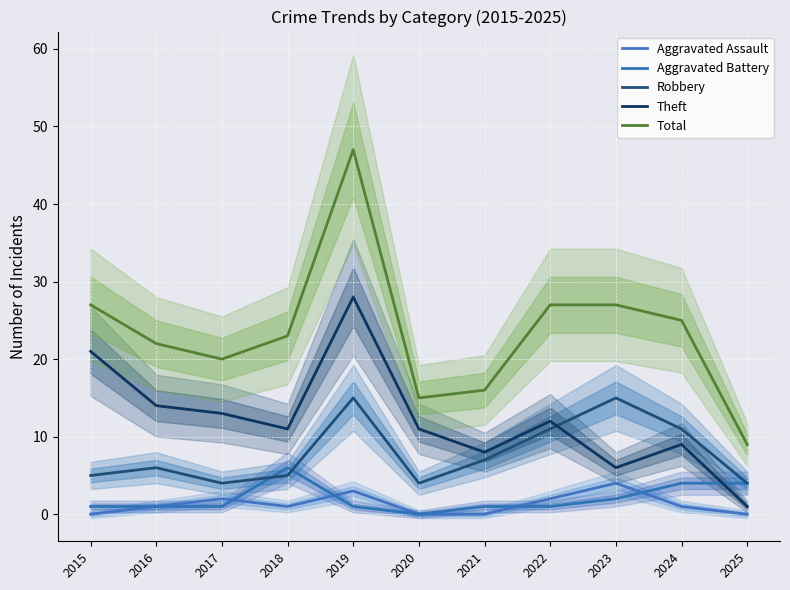

Reading left to right, list all the values displayed in this chart.

Aggravated Assault: 0	1	2	1	3	0	0	2	4	1	0
Aggravated Battery: 1	1	1	6	1	0	1	1	2	4	4
Robbery: 5	6	4	5	15	4	7	11	15	11	4
Theft: 21	14	13	11	28	11	8	12	6	9	1
Total: 27	22	20	23	47	15	16	27	27	25	9